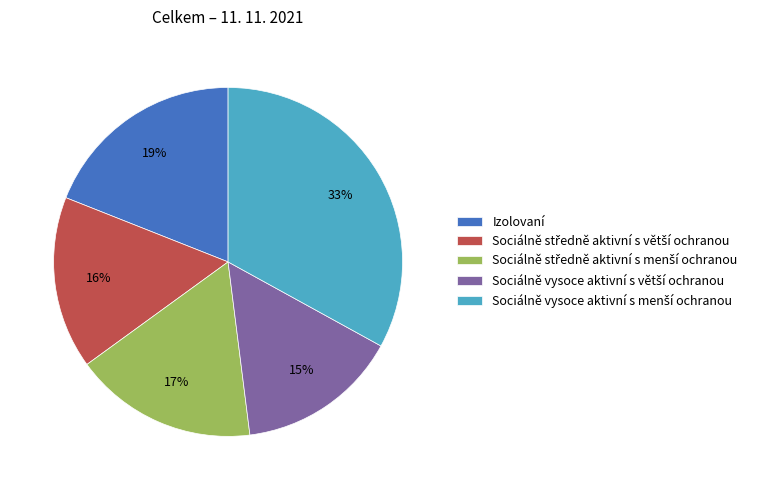

Is there a majority slice in this chart?

No